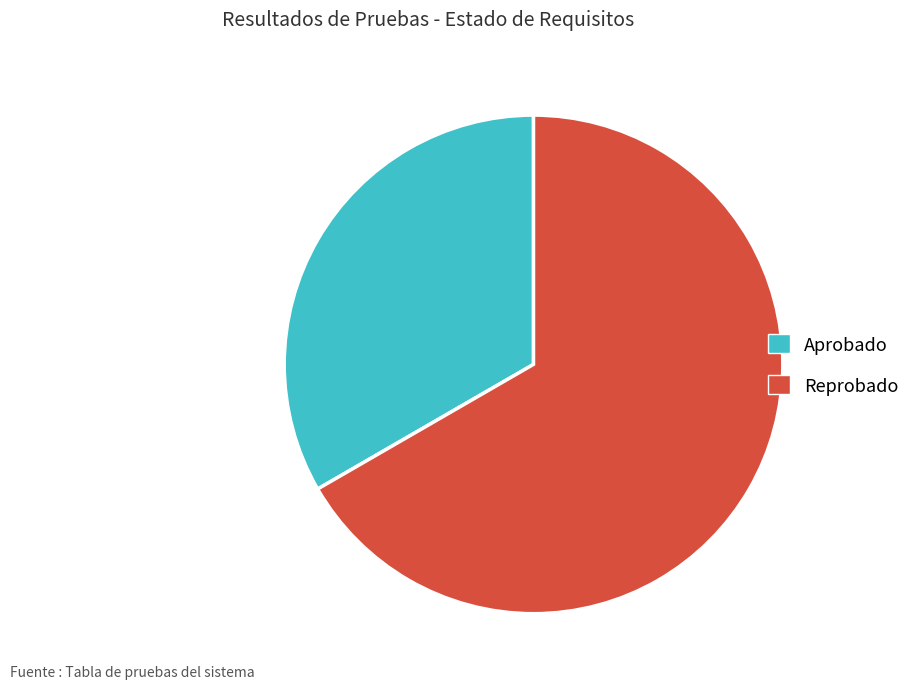

Count the number of slices in the pie.

2